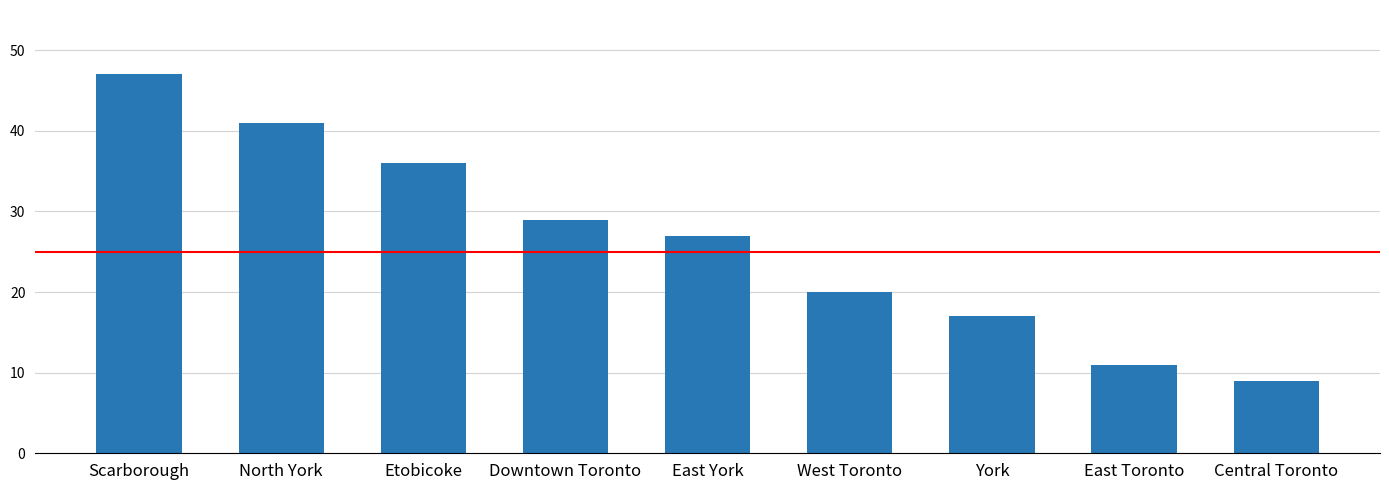

At which category does the chart reach its minimum across all series?

Central Toronto